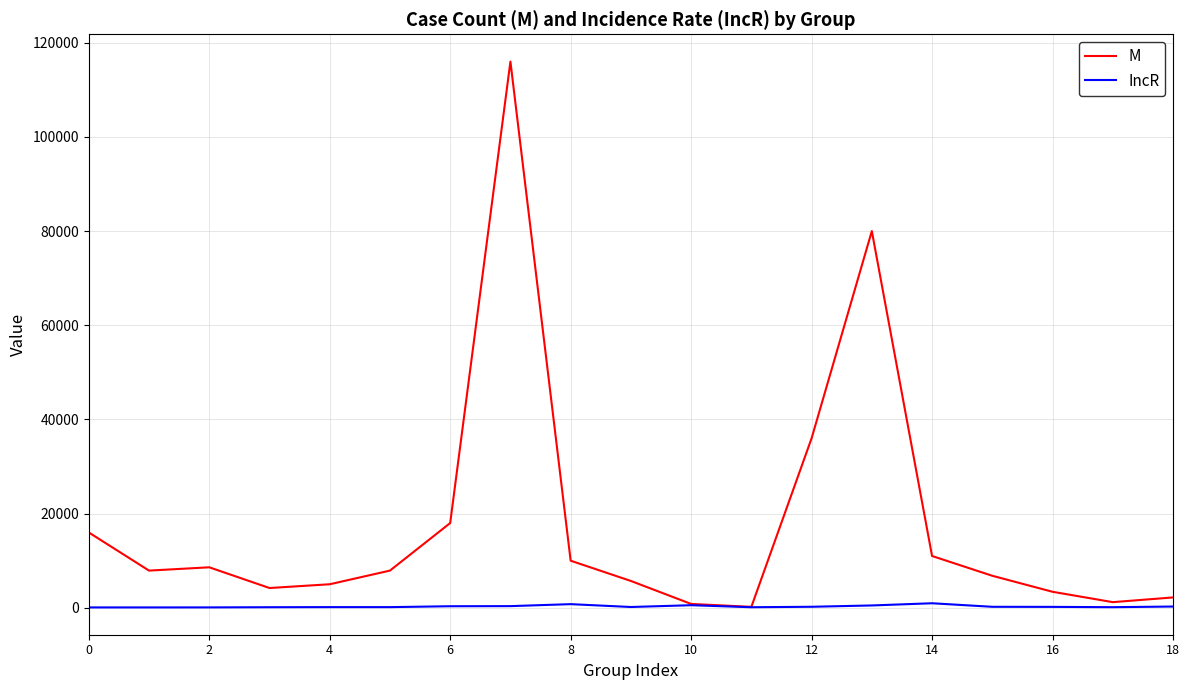

List the series in order of their peak value, lowest first.

IncR, M